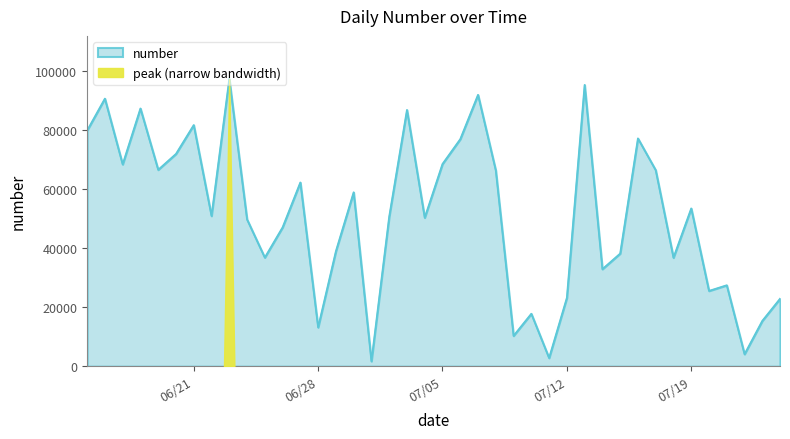

Reading left to right, transcribe all the data shown in this chart.

2022-07-24=22857	2022-07-23=15361	2022-07-22=4093	2022-07-21=27404	2022-07-20=25496	2022-07-19=53393	2022-07-18=36713	2022-07-17=66327	2022-07-16=77064	2022-07-15=38114	2022-07-14=32850	2022-07-13=95155	2022-07-12=23151	2022-07-11=2801	2022-07-10=17772	2022-07-09=10295	2022-07-08=66224	2022-07-07=91796	2022-07-06=76796	2022-07-05=68404	2022-07-04=50239	2022-07-03=86690	2022-07-02=50554	2022-07-01=1697	2022-06-30=58839	2022-06-29=38892	2022-06-28=13149	2022-06-27=62171	2022-06-26=46970	2022-06-25=36768	2022-06-24=49677	2022-06-23=97140	2022-06-22=50846	2022-06-21=81571	2022-06-20=71808	2022-06-19=66449	2022-06-18=87190	2022-06-17=68274	2022-06-16=90524	2022-06-15=79716